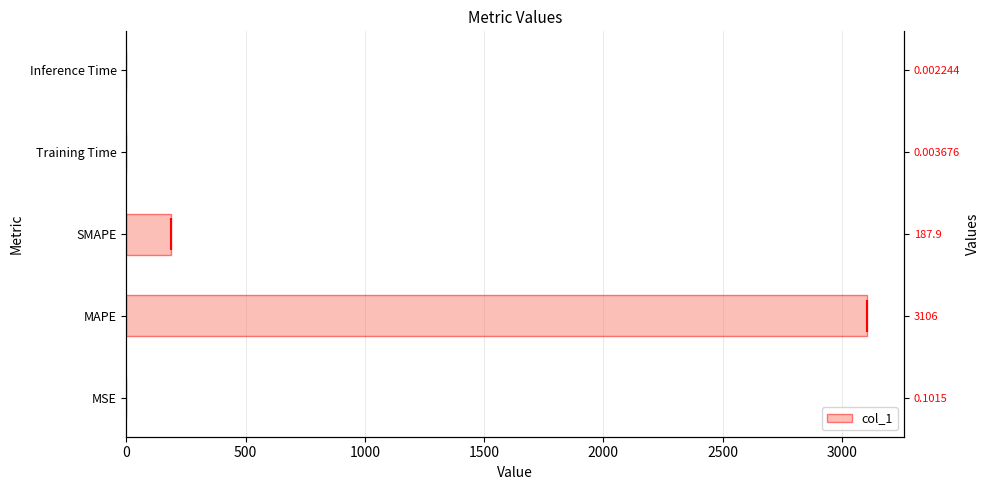

What is the change in value from MSE to MAPE?

+3106.3